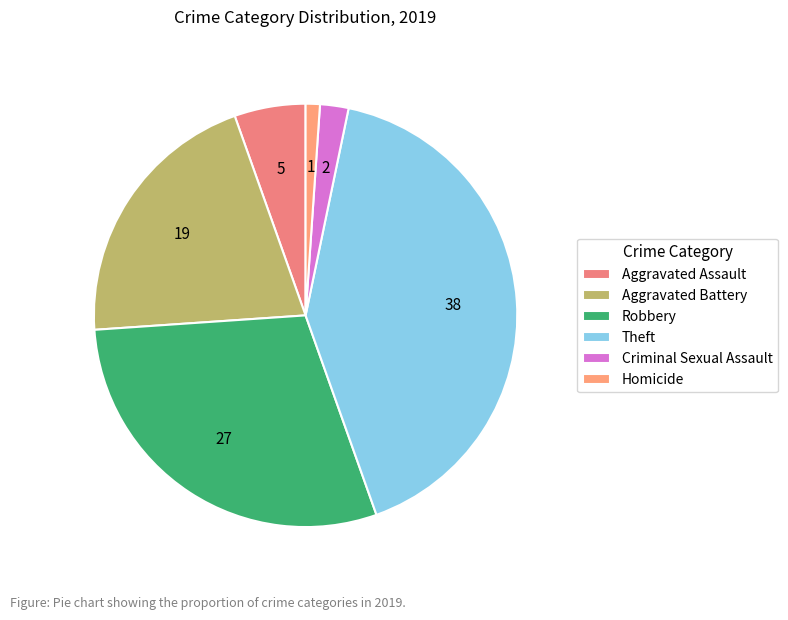

To the nearest percent, what portion does Theft represent?

41%